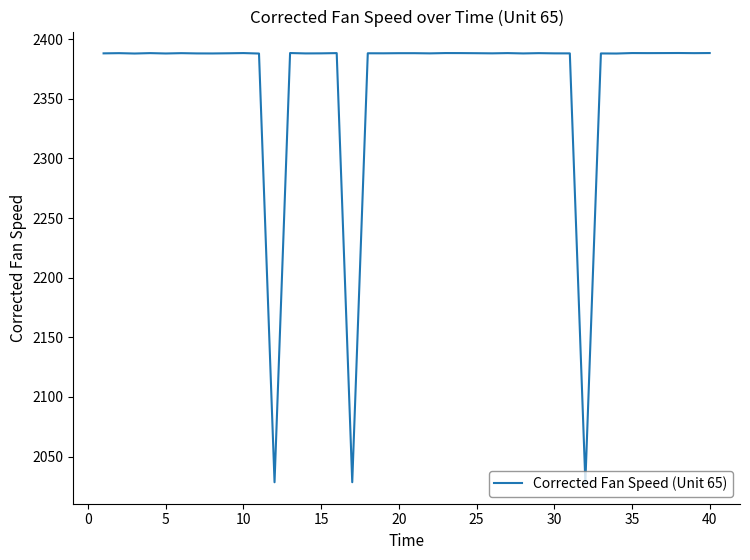

What is the smallest value displayed?

2028.5